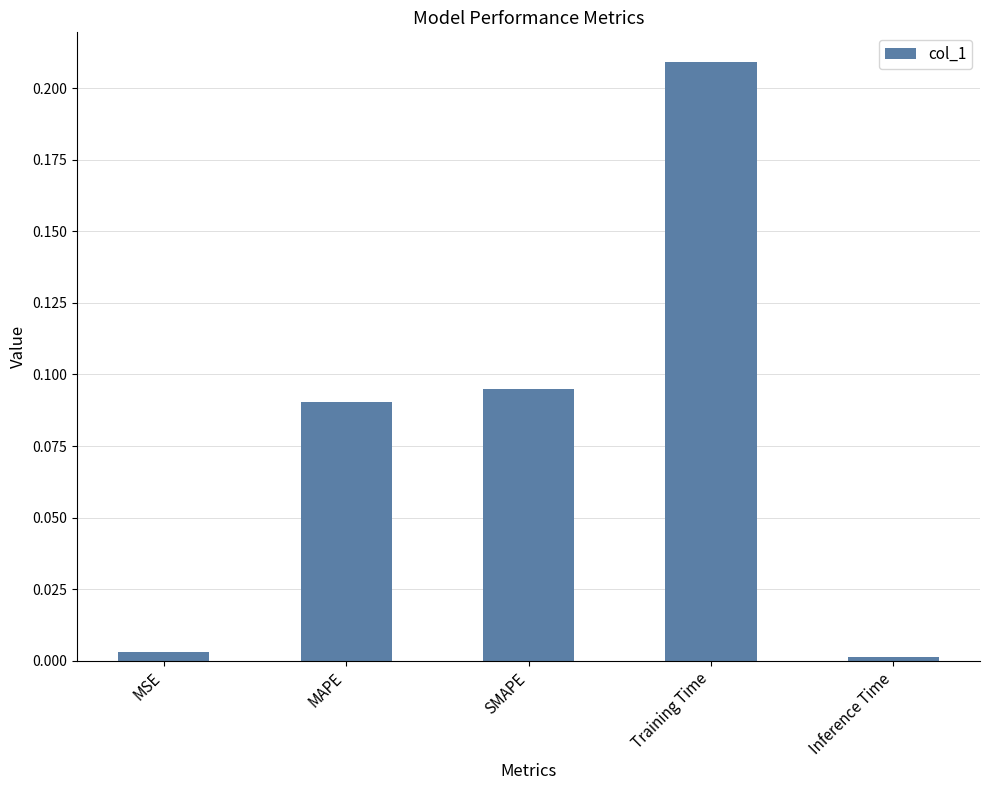

What position from the left is SMAPE?

3